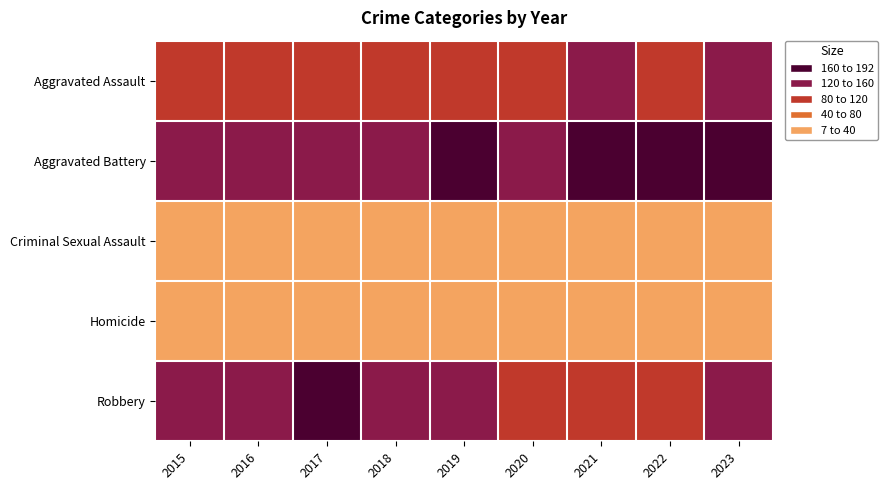

Which series changed the most between 2017 and 2018?

Robbery